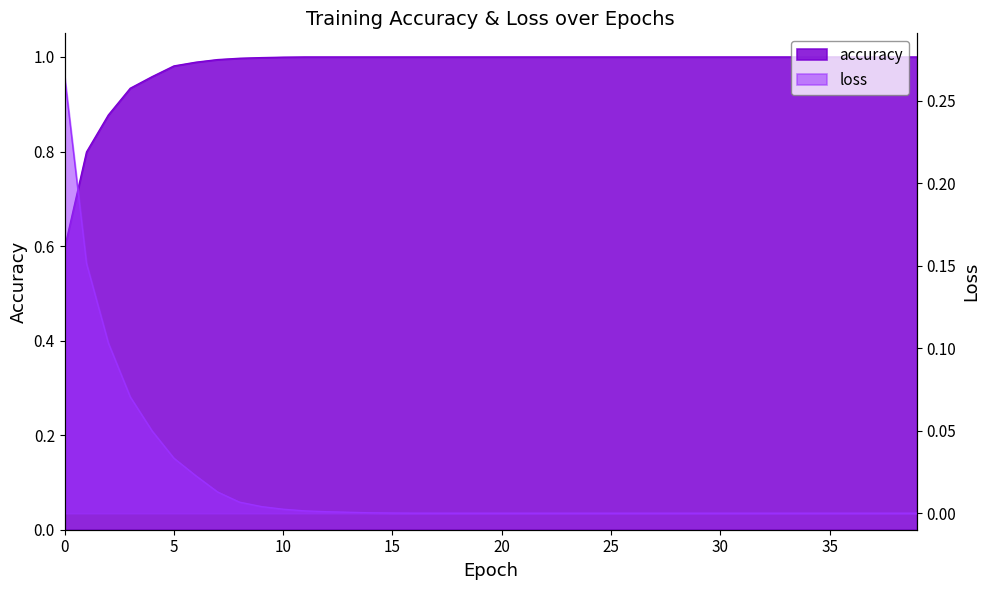

Rank the categories by loss value from lowest to highest.

39, 38, 37, 36, 35, 34, 33, 32, 31, 30, 29, 28, 27, 26, 25, 24, 23, 22, 21, 20, 19, 18, 17, 16, 15, 14, 13, 12, 11, 10, 9, 8, 7, 6, 5, 4, 3, 2, 1, 0